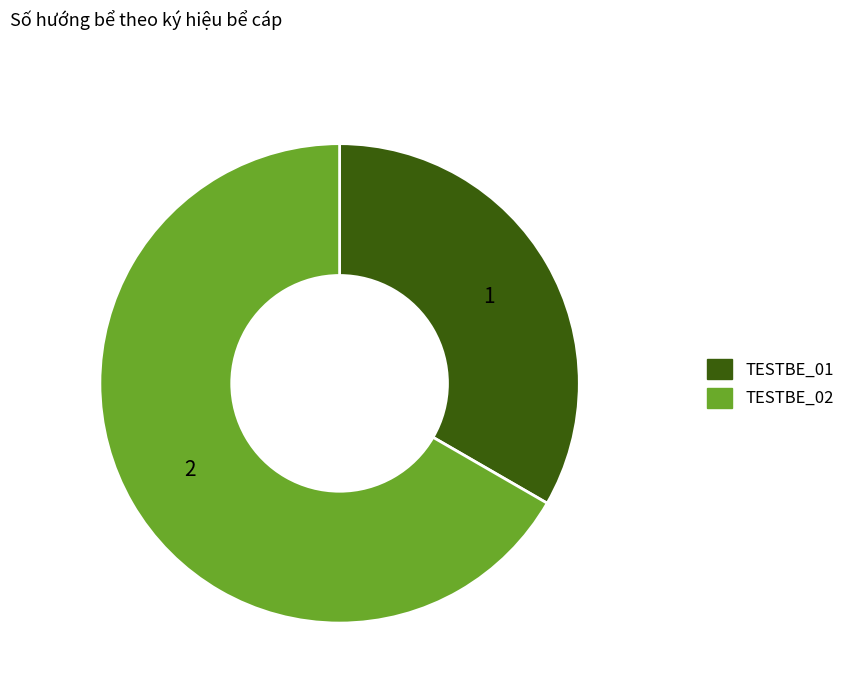

Between TESTBE_01 and TESTBE_02, which is larger?

TESTBE_02